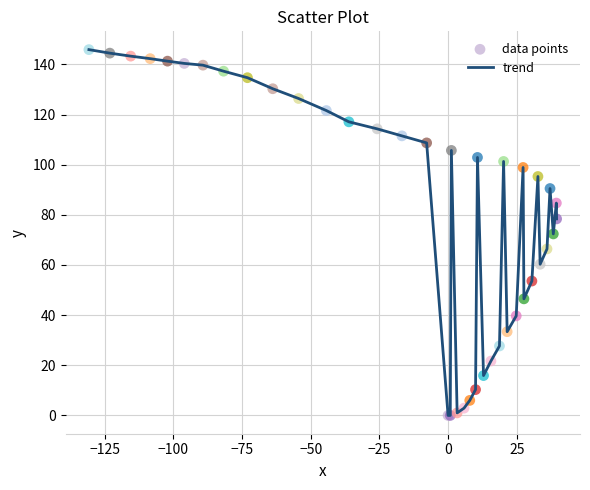

What is the greatest value displayed?

145.9